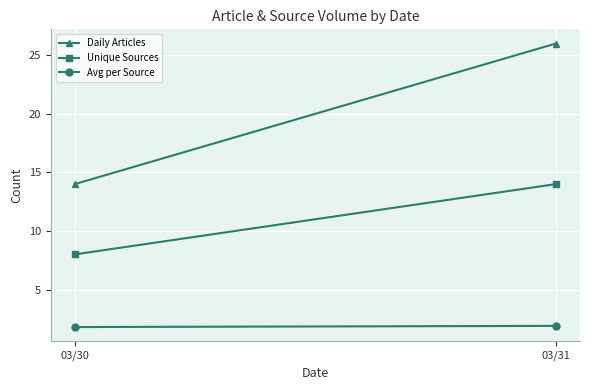

What is the total value across all series at 03/31?

41.9